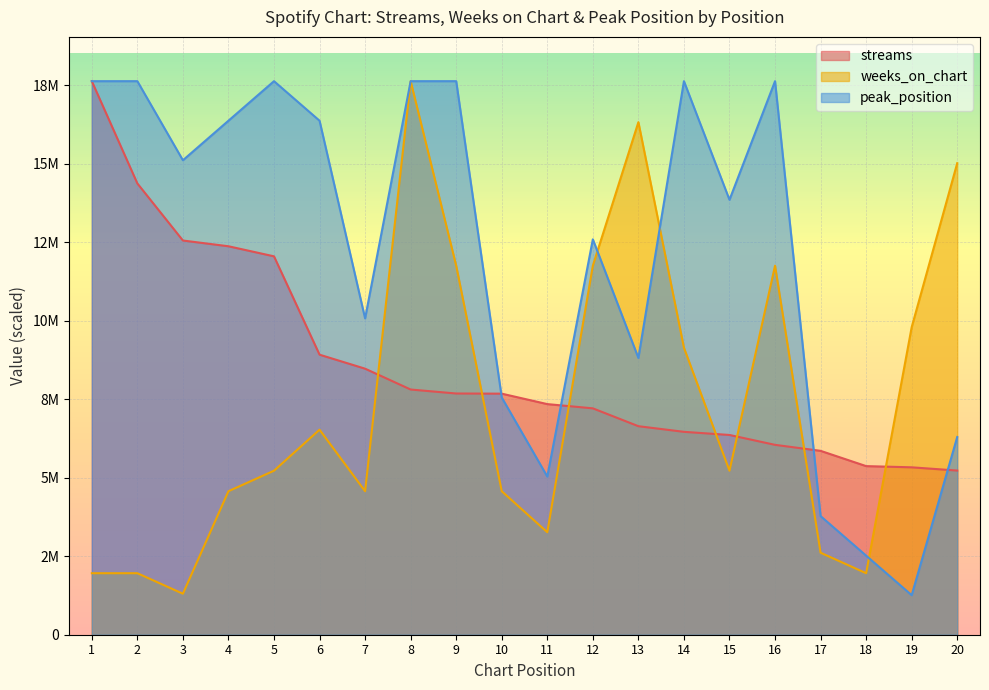

True or false: streams has a value of 12050952.0 at 5.

True